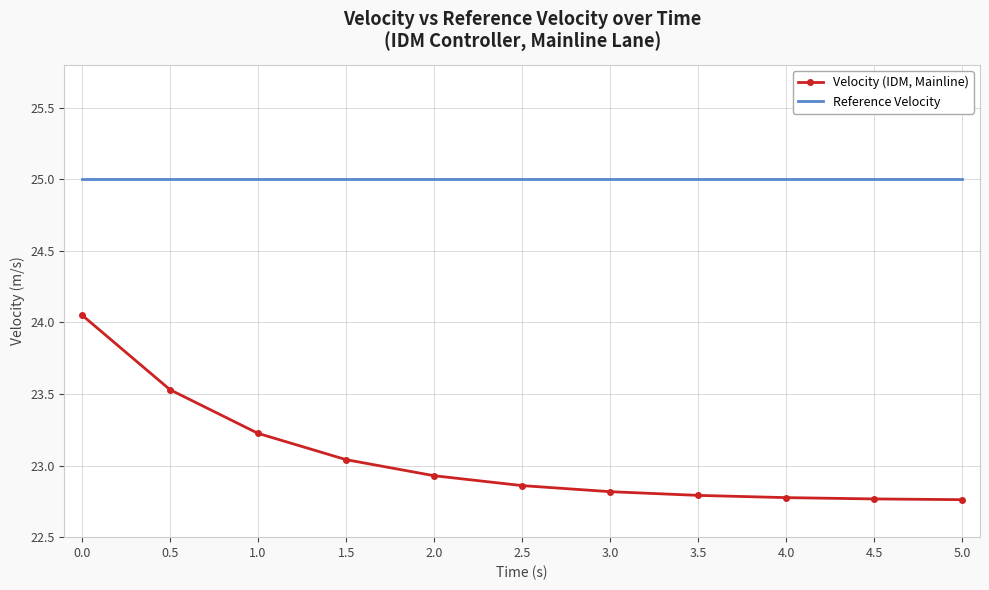

Which series has the widest spread of values?

Velocity (IDM, Mainline)